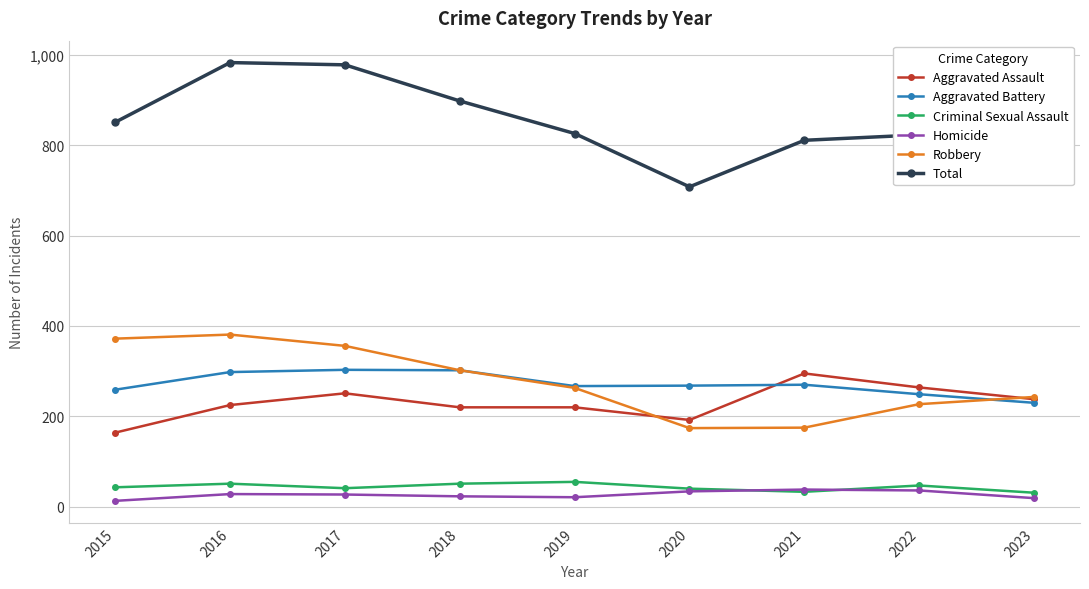

True or false: Homicide and Robbery intersect in this chart.

False